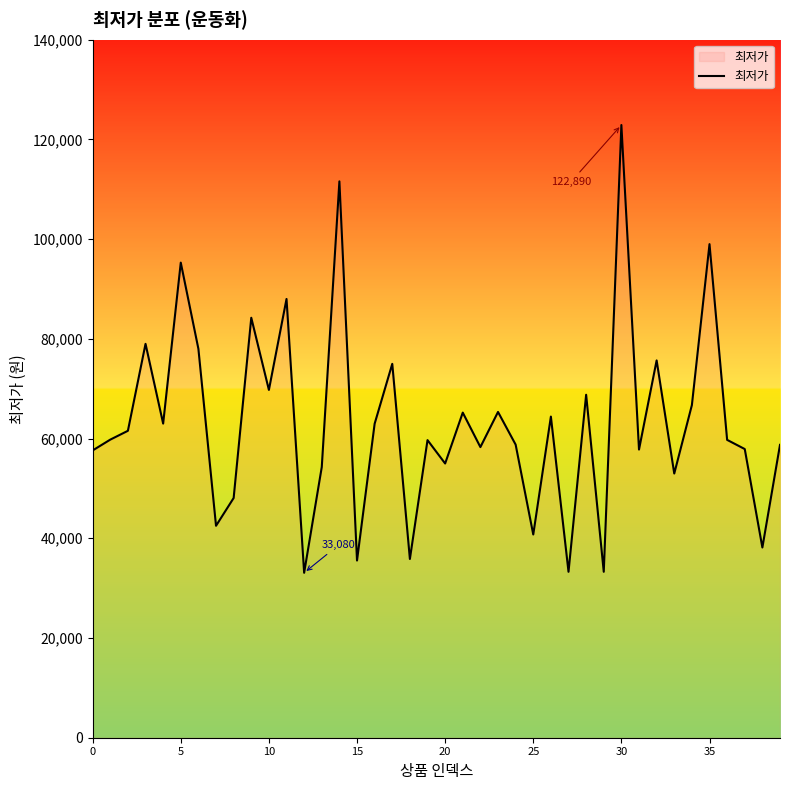

What is the maximum value shown in the chart?

122890